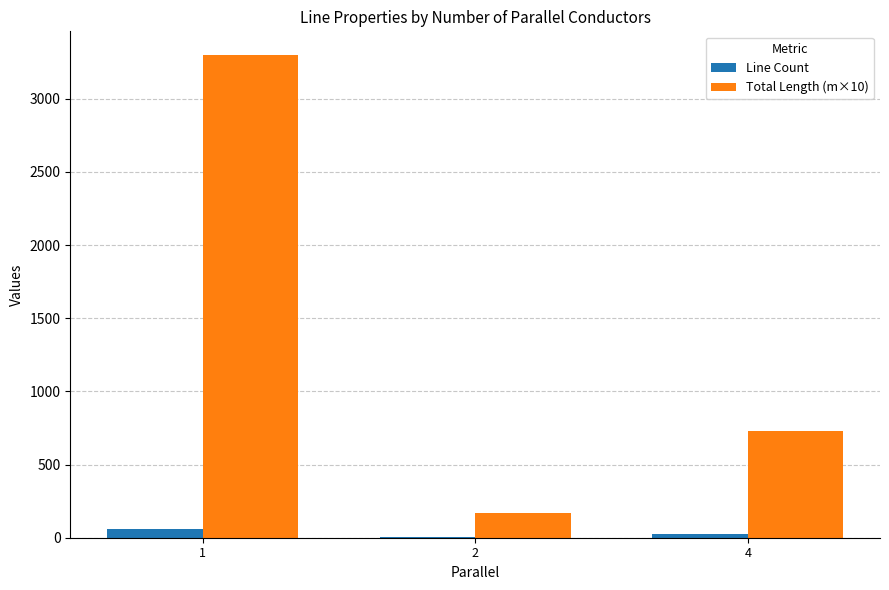

Reading left to right, what are all the values shown in this chart?

Line Count: 1=58.0	2=2.0	4=28.0
Total Length (m×10): 1=3295.7	2=165.7	4=729.0